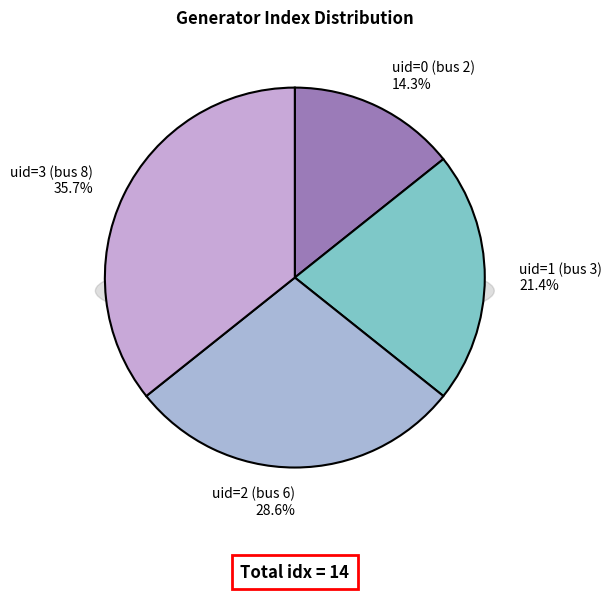

Combined, do uid=2 (bus 6) and uid=0 (bus 2) account for over 50%?

No